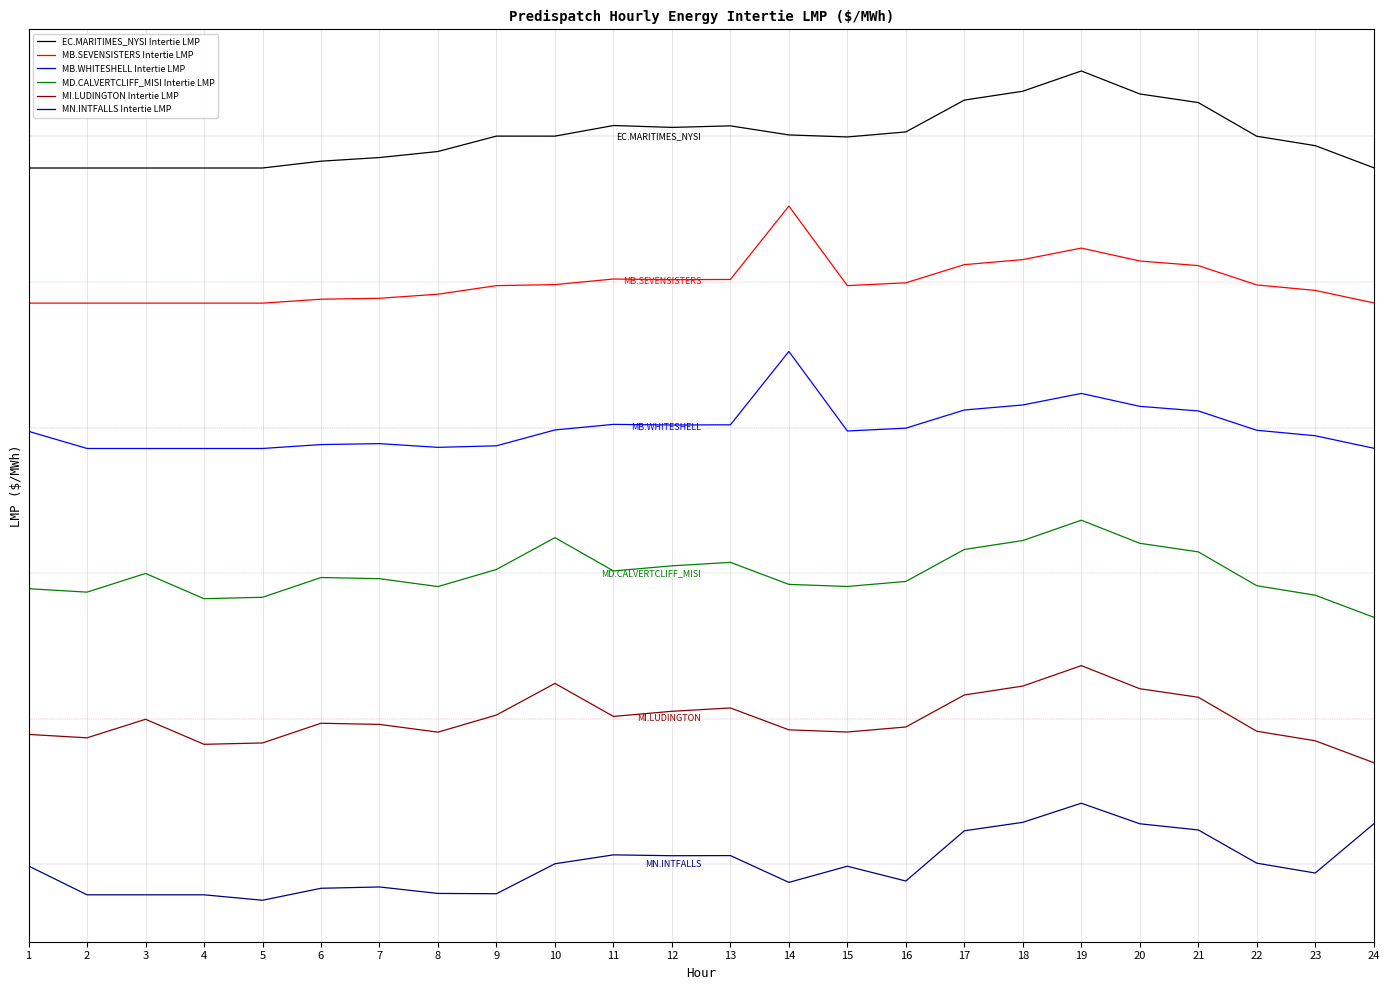

True or false: MN.INTFALLS Intertie LMP and MD.CALVERTCLIFF_MISI Intertie LMP cross at least once.

False